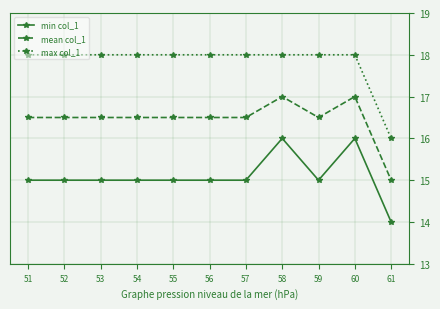

What is the smallest value displayed?

14.0